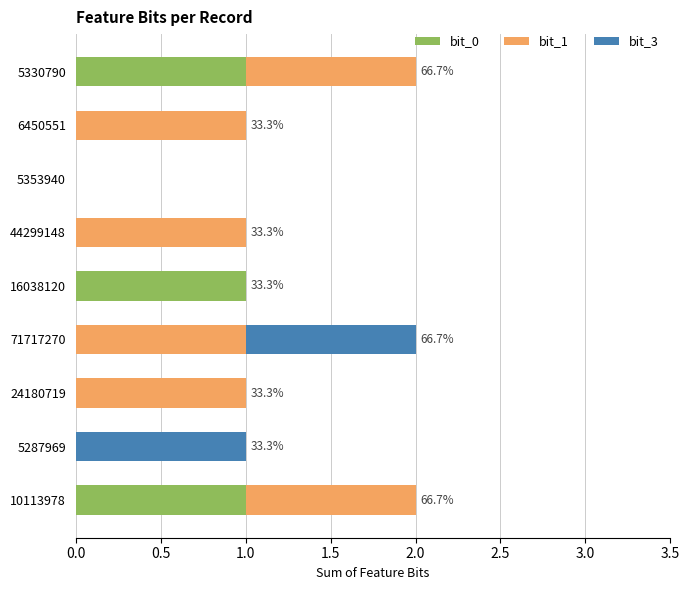

Is it true that bit_0 equals 0 at 16038120?

False